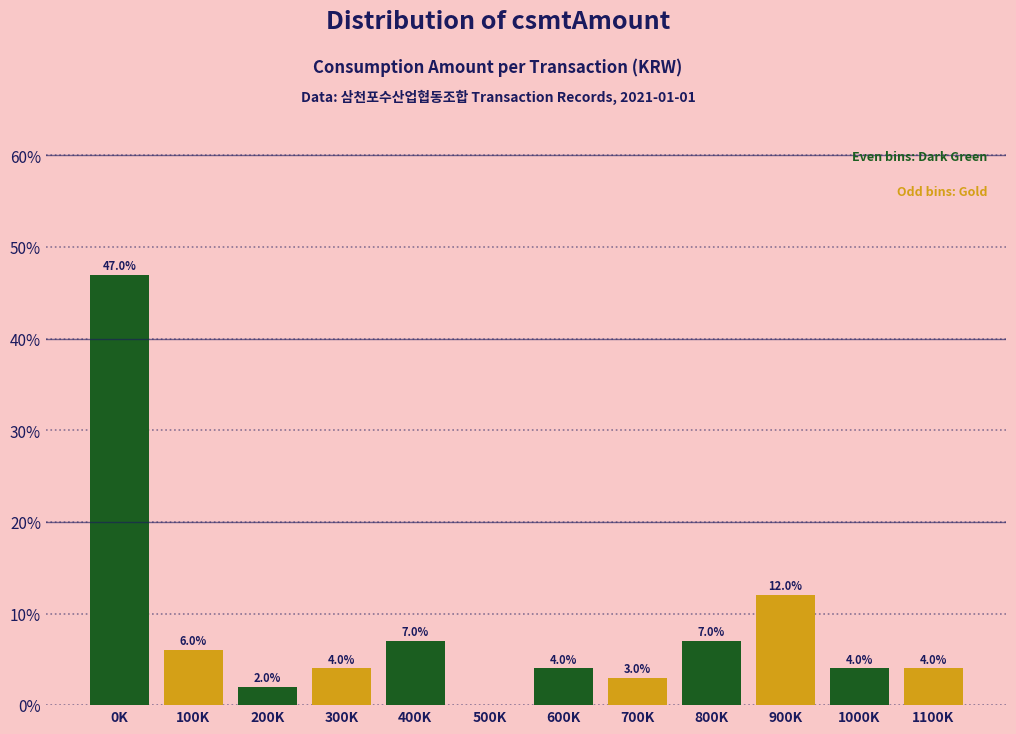

Reading right to left, what are all the values shown in this chart?

1100K=4.0	1000K=4.0	900K=12.0	800K=7.0	700K=3.0	600K=4.0	500K=0.0	400K=7.0	300K=4.0	200K=2.0	100K=6.0	0K=47.0